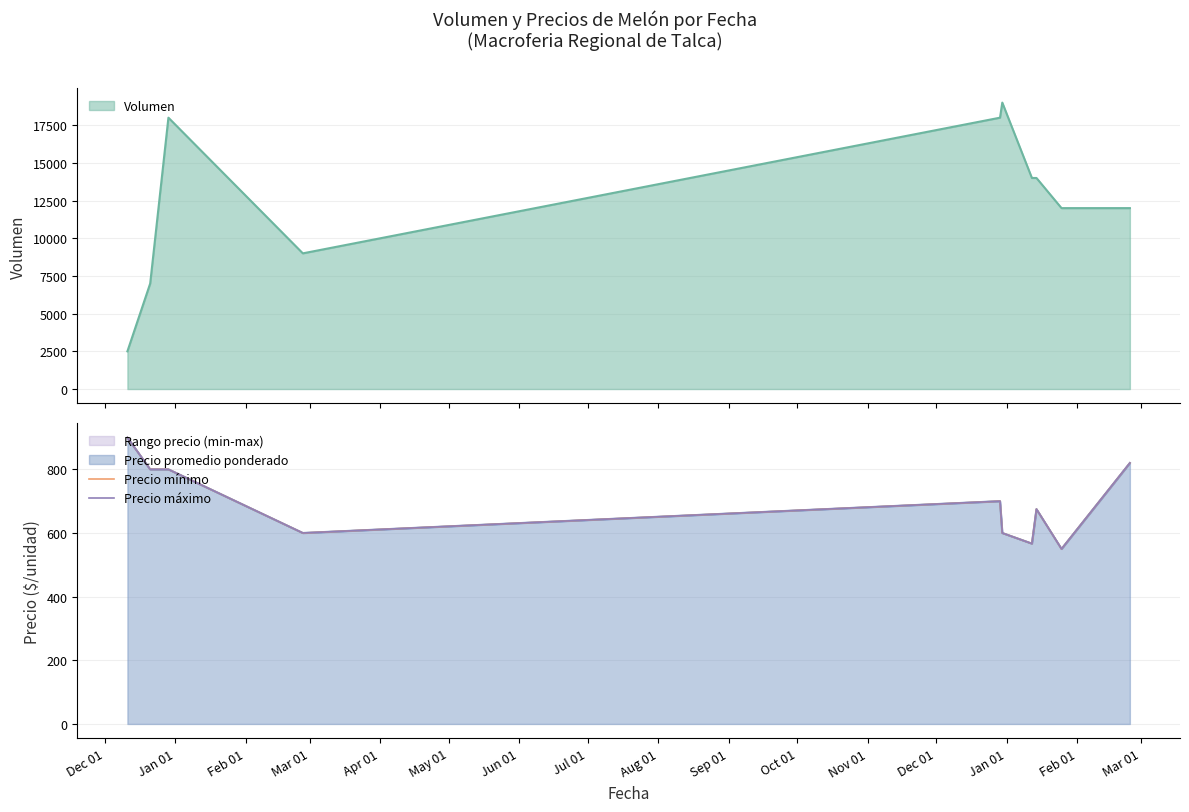

In Precio máximo, how many points are lower than both neighbors (excluding endpoints)?

3